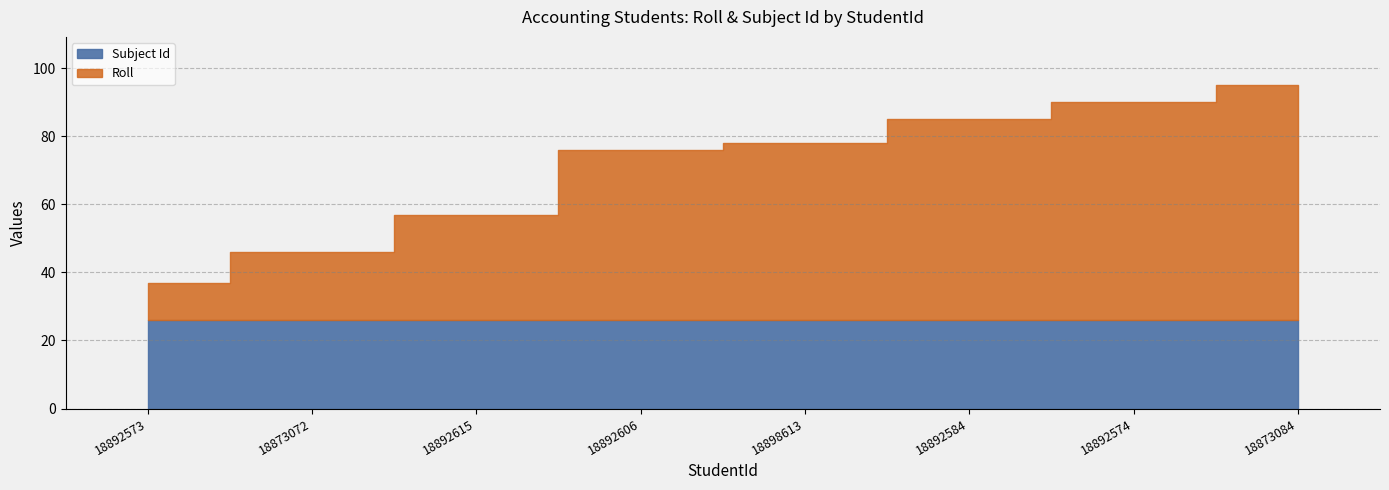

How many lines are shown in the chart?

2